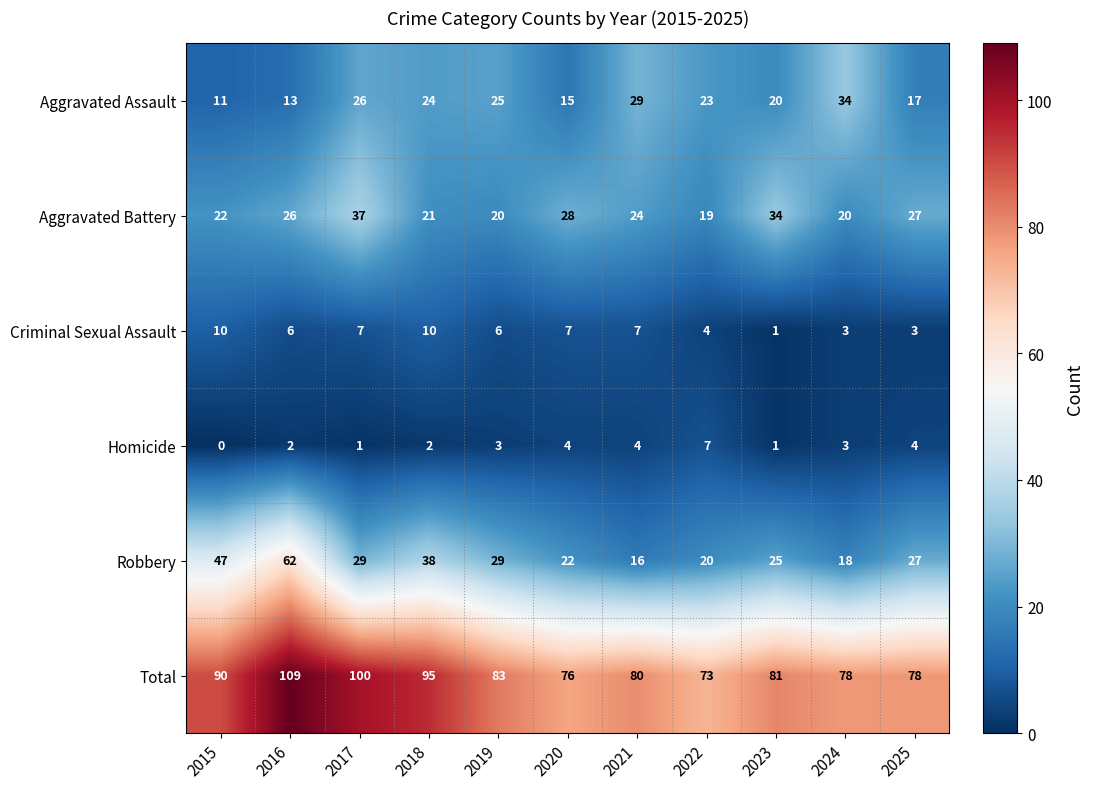

At which category is the sum across all series the highest?

2016